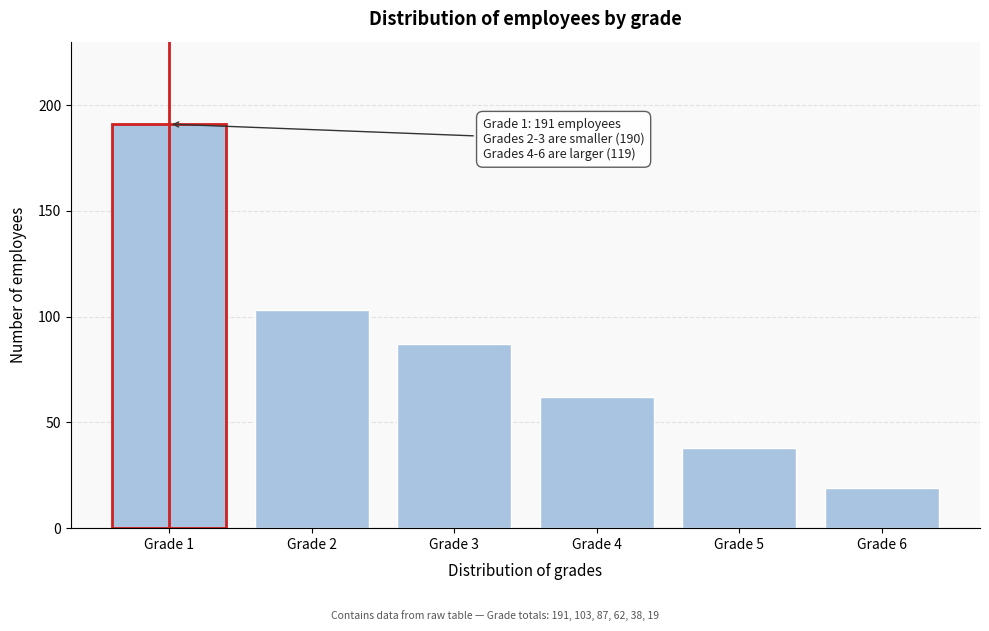

Reading left to right, extract all data points from this chart.

191	103	87	62	38	19